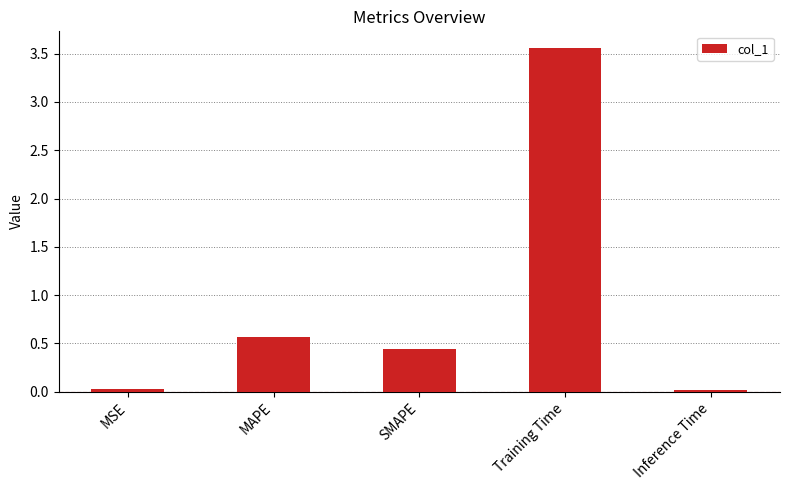

Is it true that the value at Inference Time is 0.0?

True